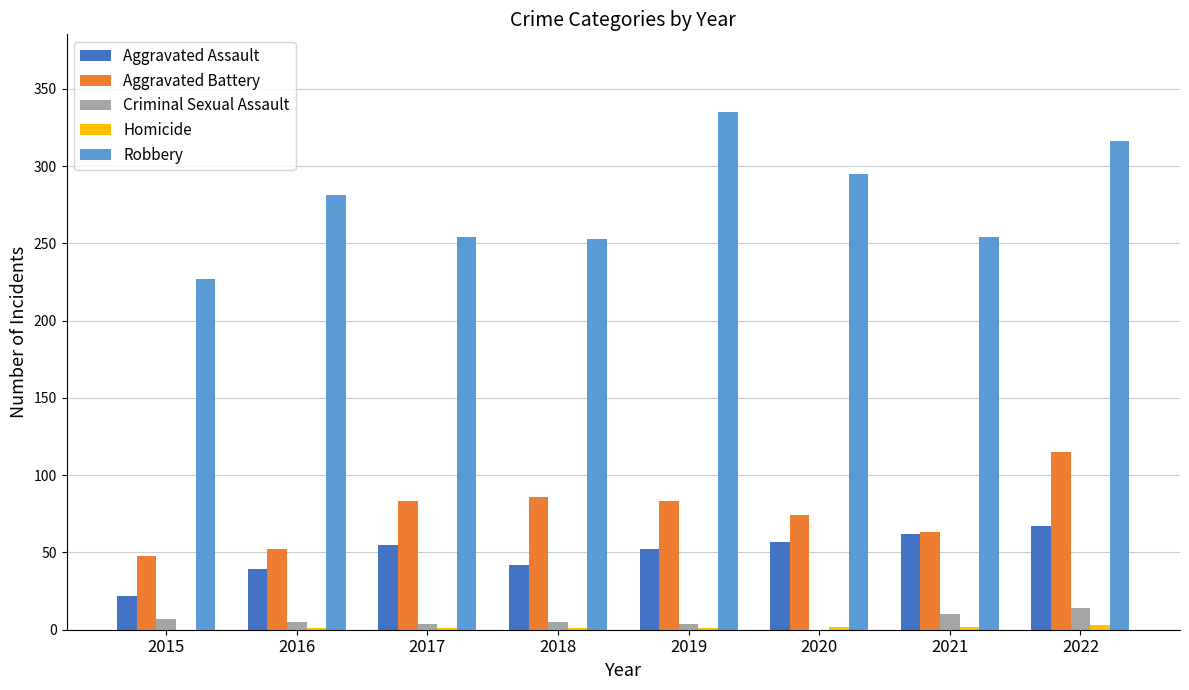

Between 2018 and 2020, which series saw the biggest shift?

Robbery